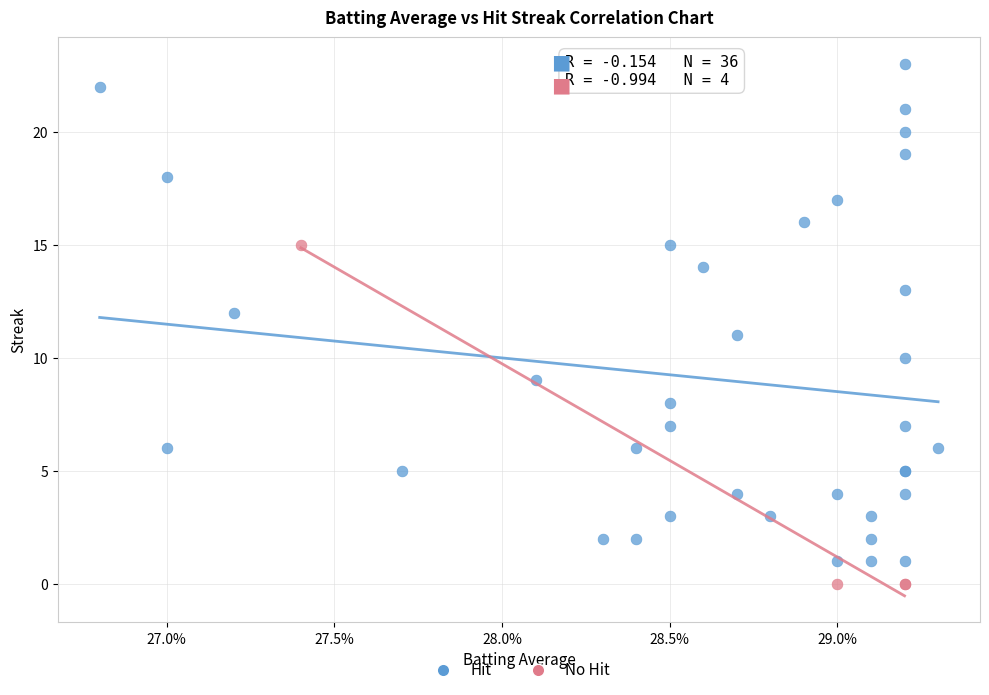

Which series has the widest spread of Y values?

Hit